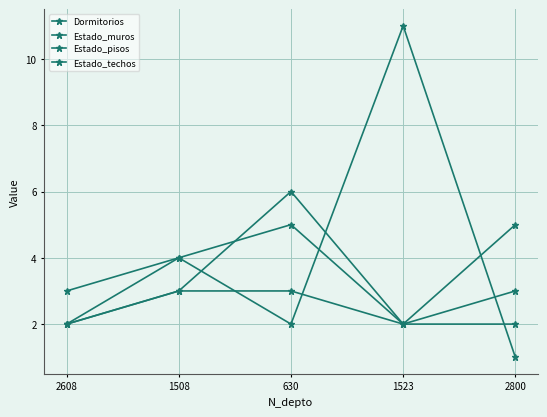

Reading left to right, extract all data points from this chart.

Dormitorios: 2608=3	1508=4	630=2	1523=11	2800=1
Estado_muros: 2608=2	1508=3	630=6	1523=2	2800=5
Estado_pisos: 2608=2	1508=4	630=5	1523=2	2800=3
Estado_techos: 2608=2	1508=3	630=3	1523=2	2800=2